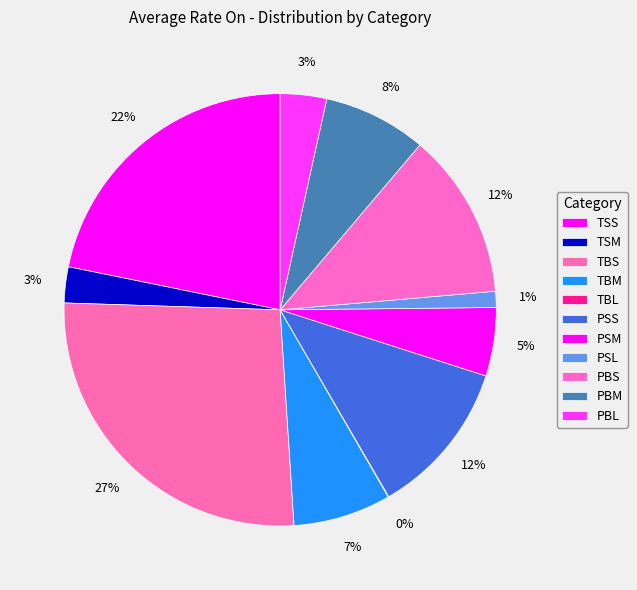

Is it true that PSM is 15% of the pie?

False